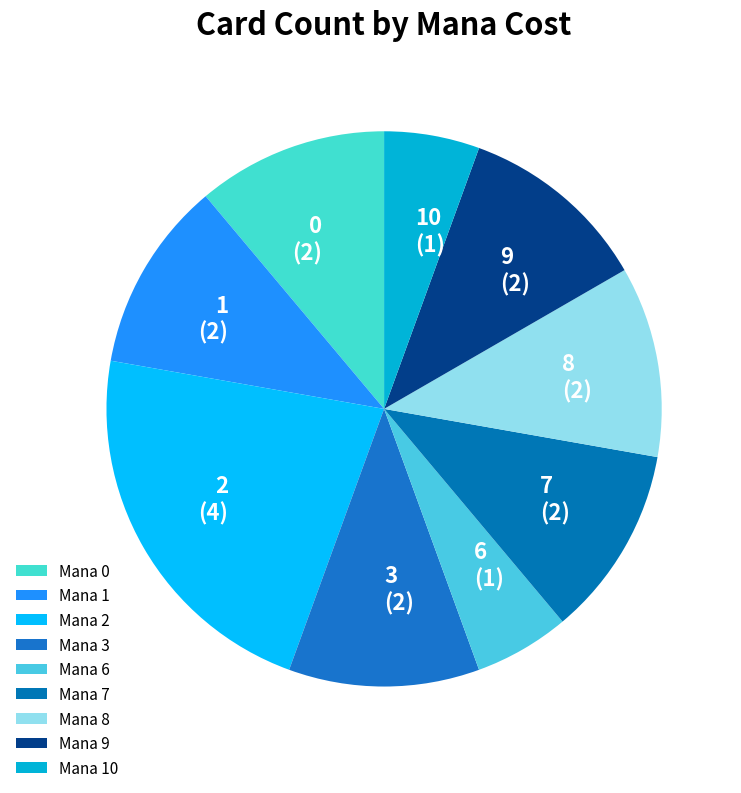

Between 6 and 8, which is larger?

8